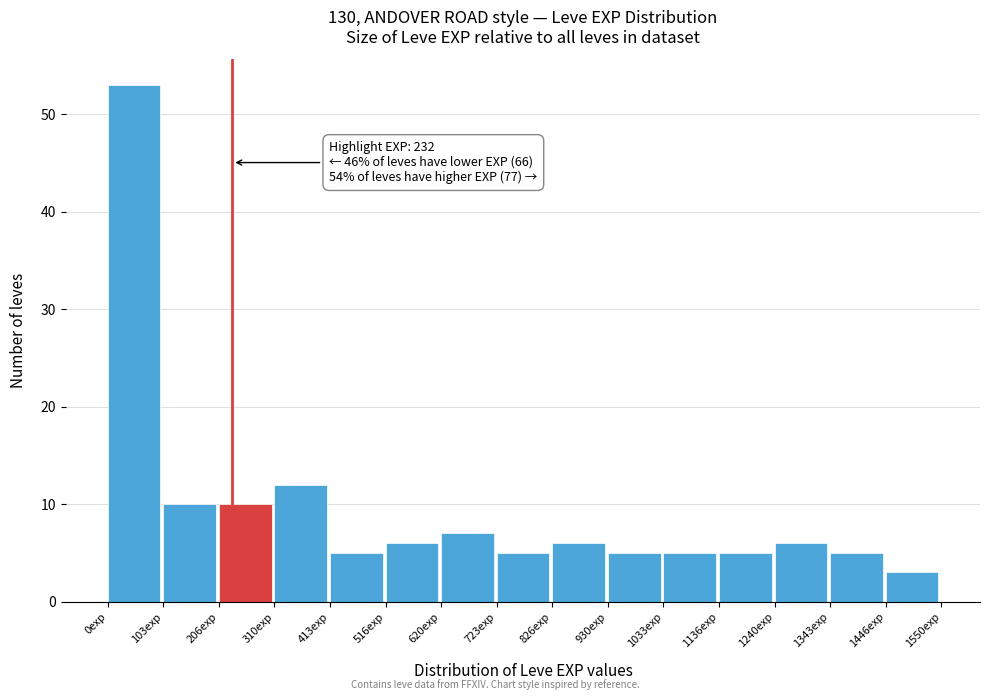

Over which range of the x-axis is the bar tallest?

0 to 100